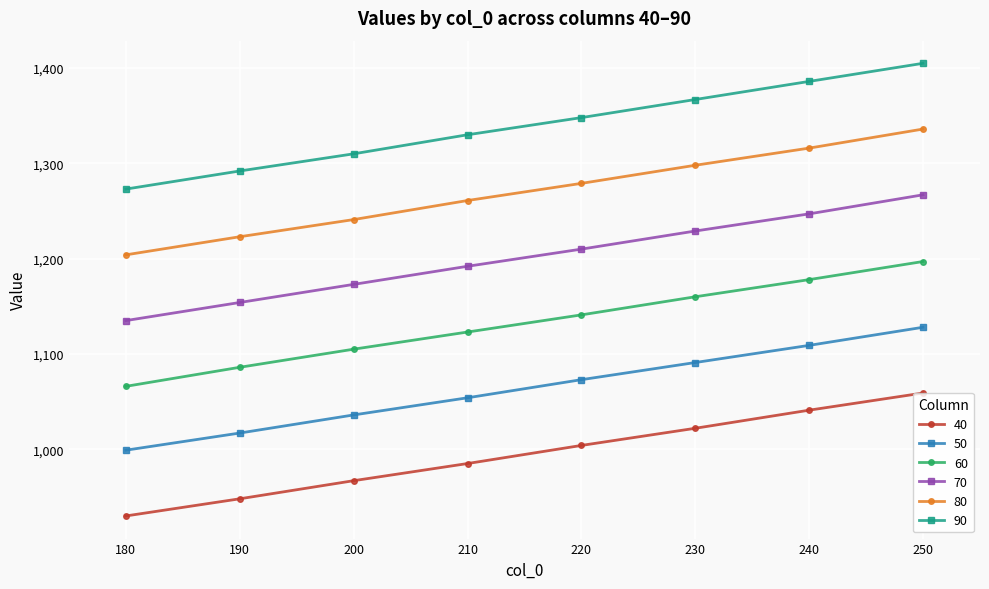

Which label corresponds to the smallest value in the chart?

180